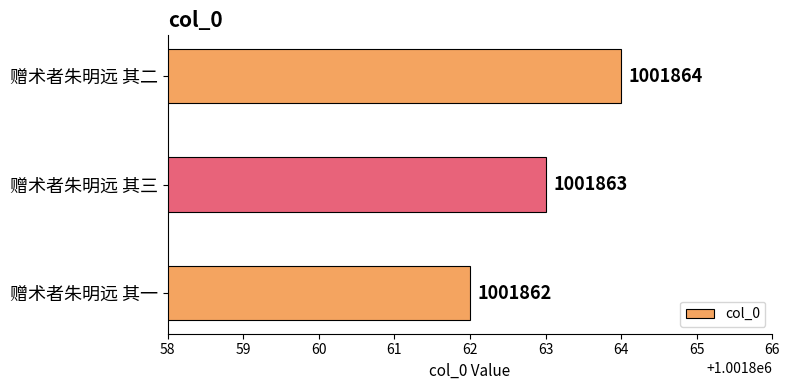

Between 赠术者朱明远 其二 and 赠术者朱明远 其一, which is larger?

赠术者朱明远 其二